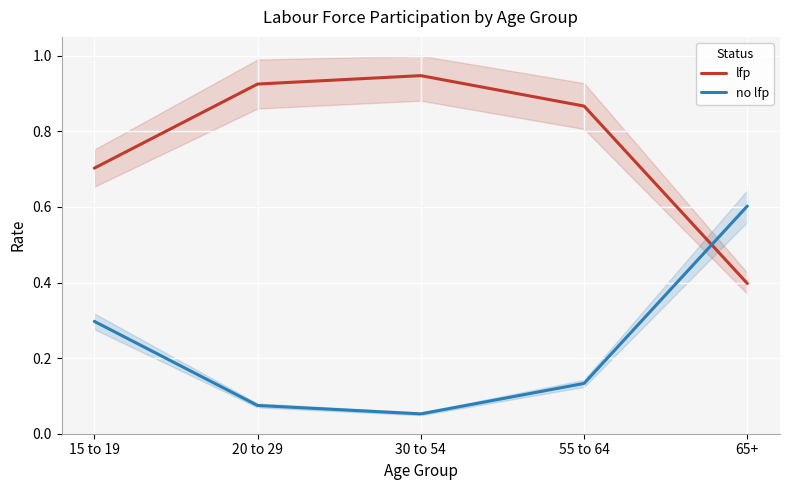

Read the lfp value at 20 to 29.

0.9